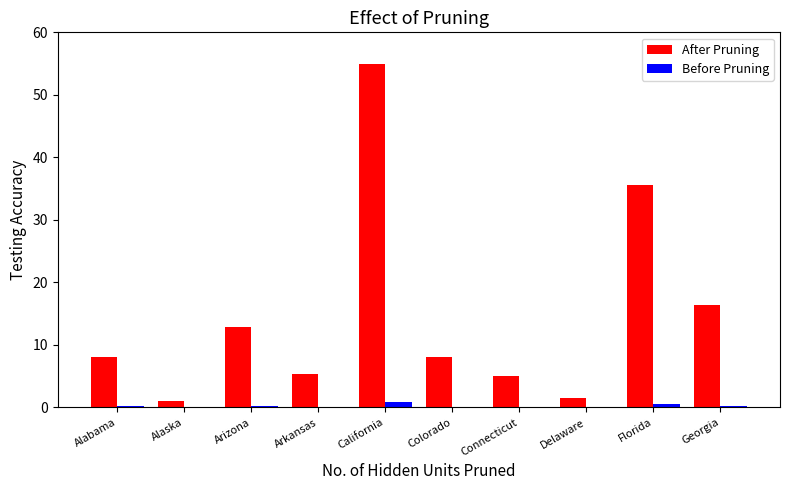

Which series changed the most between Delaware and Georgia?

After Pruning